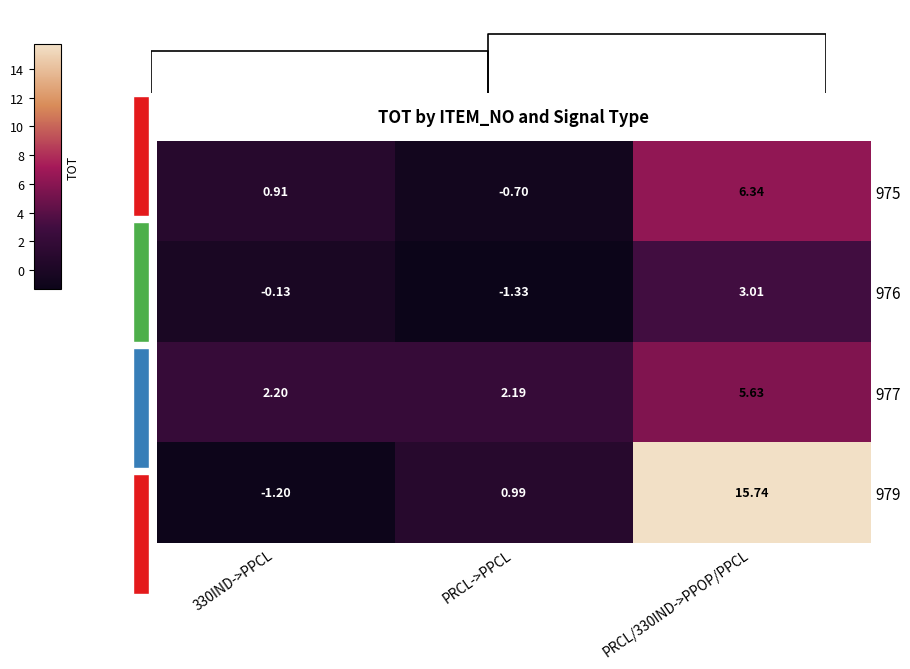

What is the difference between the maximum and minimum values in the 976 series?

4.3